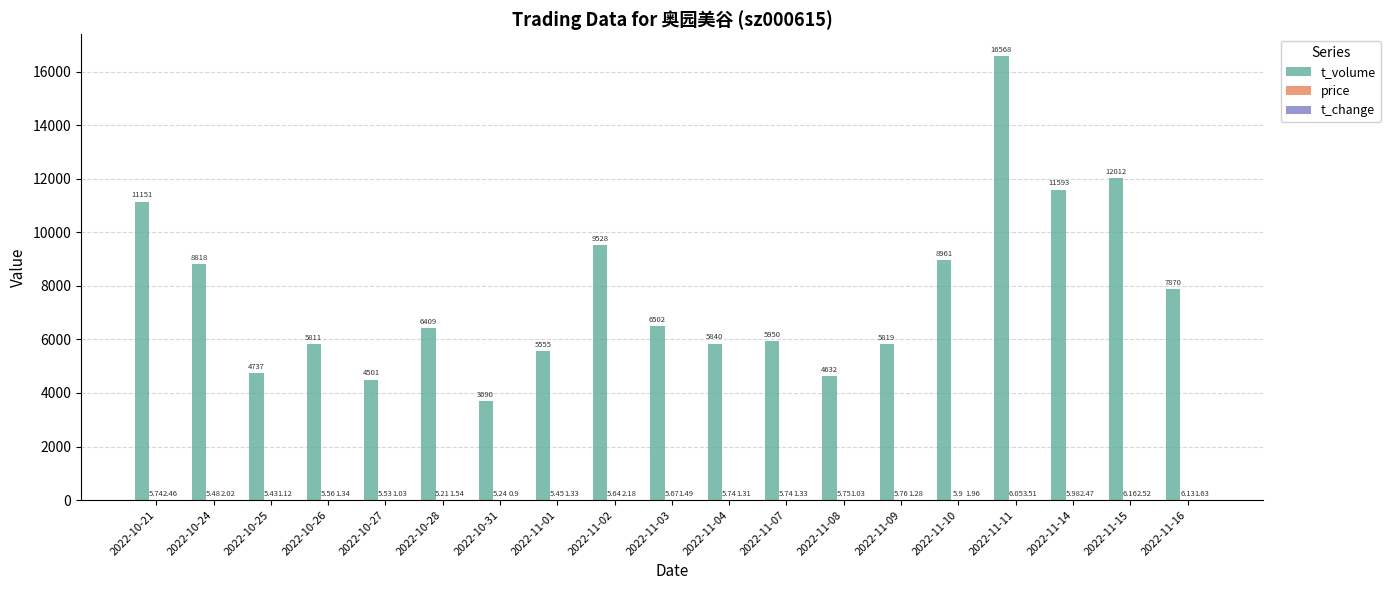

True or false: t_volume has a value of 7462.0 at 2022-11-01.

False